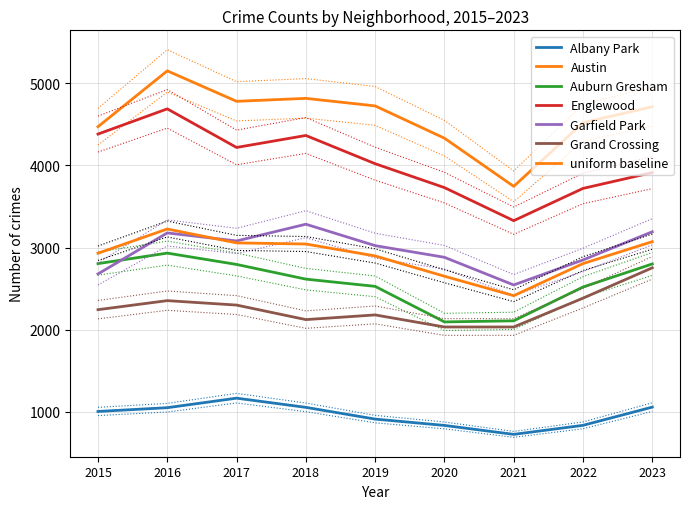

What is the spread (max minus min) of values at 2023?

3711.8